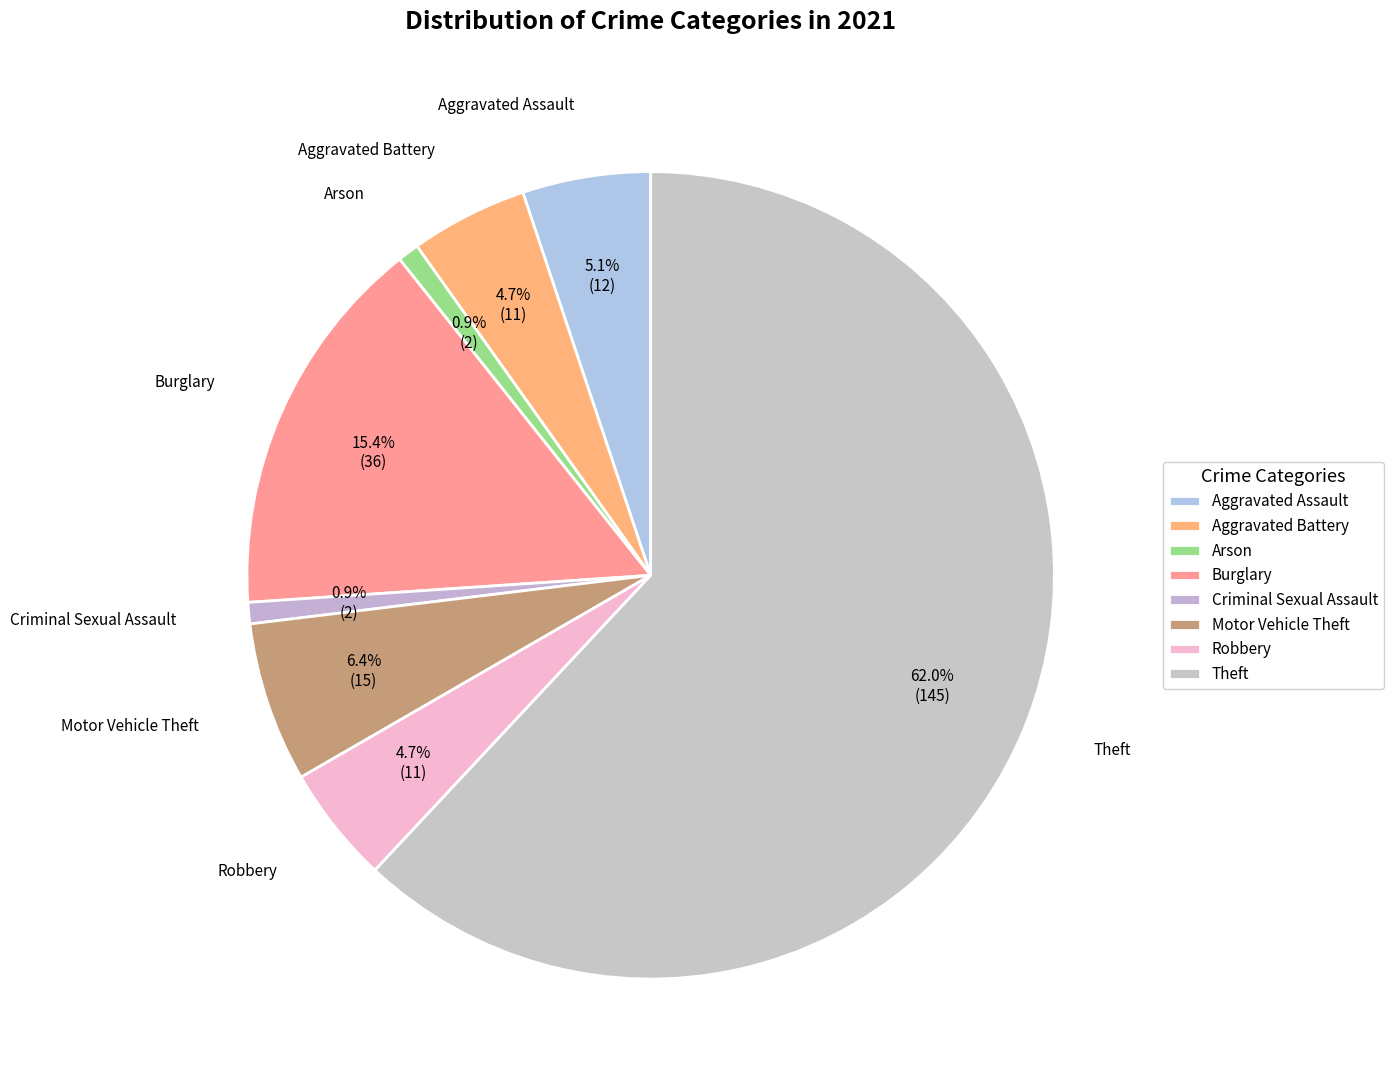

The Theft slice represents 62% of the pie. True or false?

True